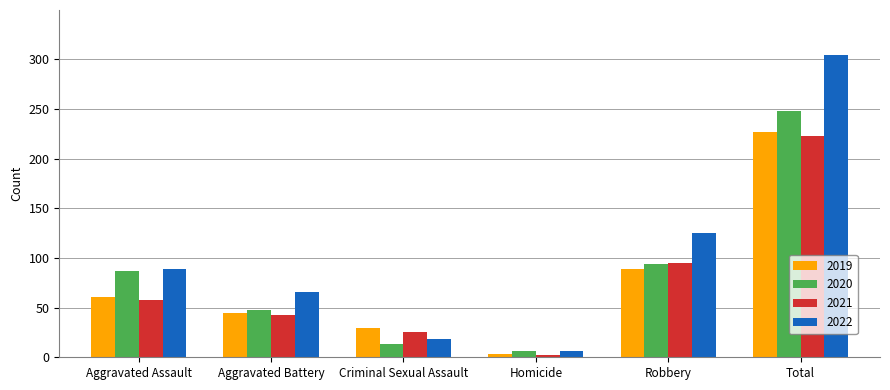

Between Robbery and Total, which series saw the biggest shift?

2022